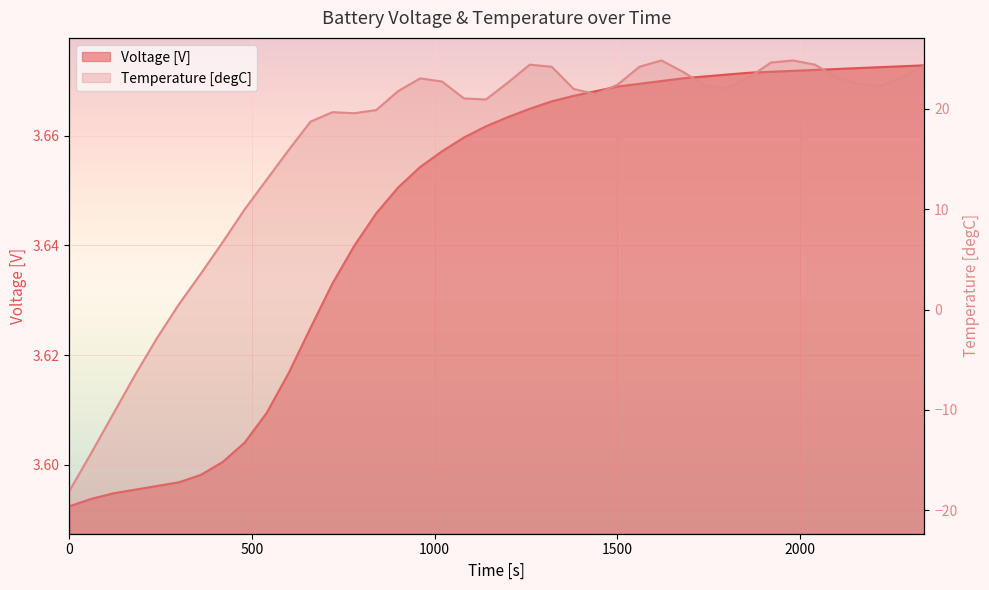

How many values in Temperature [degC] are below zero?

5